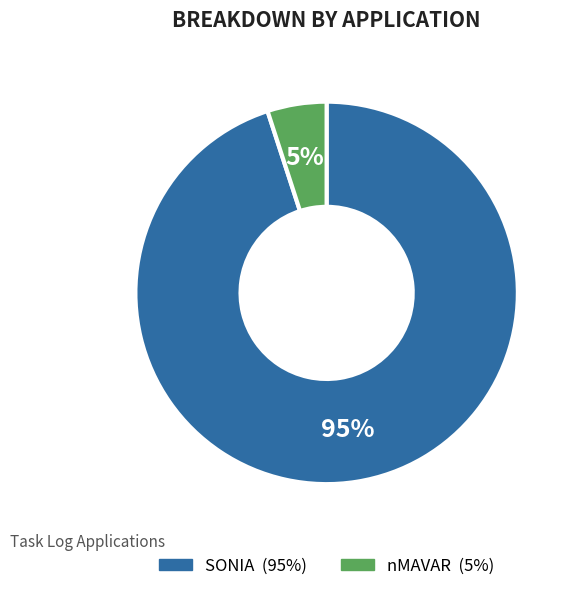

To the nearest percent, what percentage of the pie is SONIA?

95%